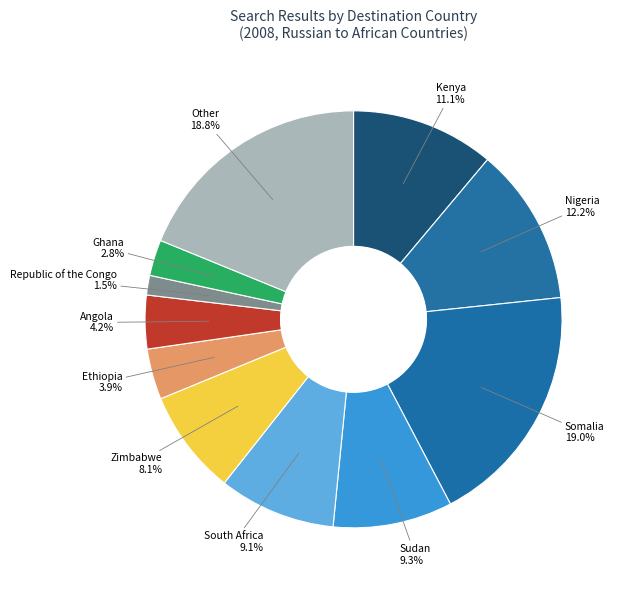

Which slice is the smallest?

Republic of the Congo